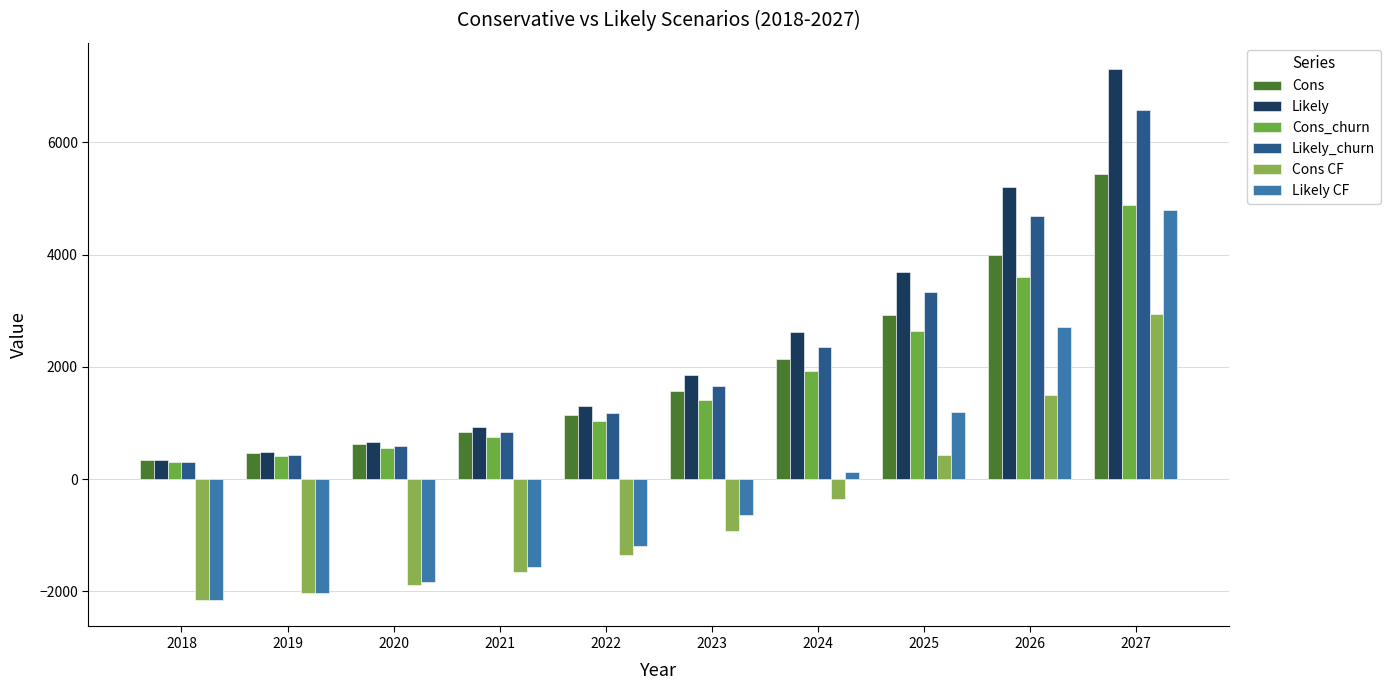

At which label does Likely reach its minimum?

2018